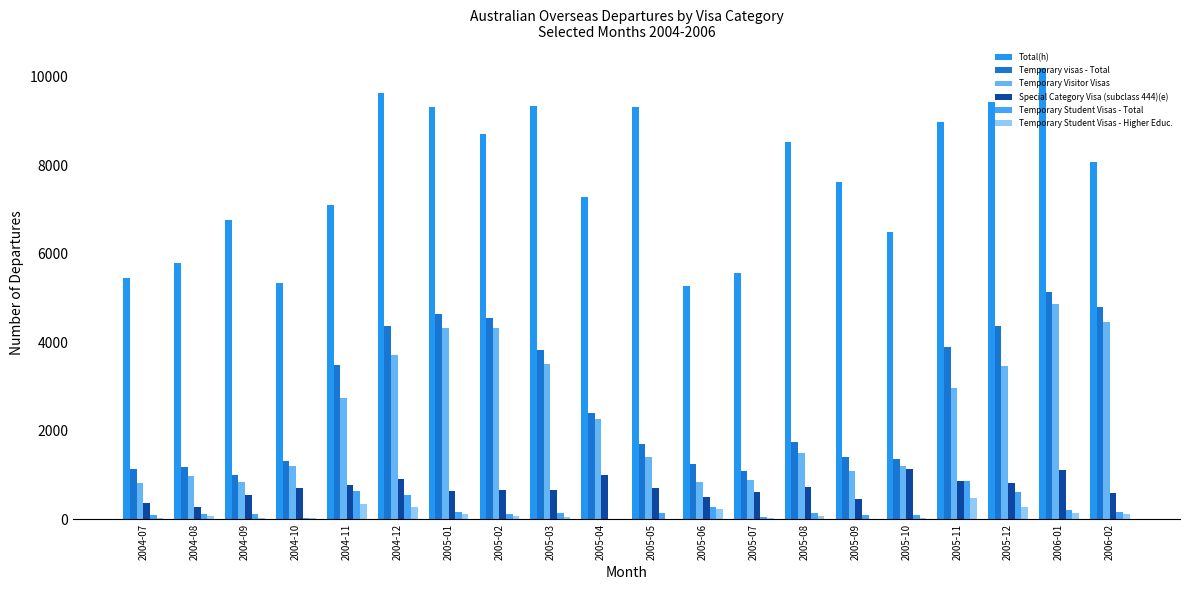

How many groups of bars are there?

20